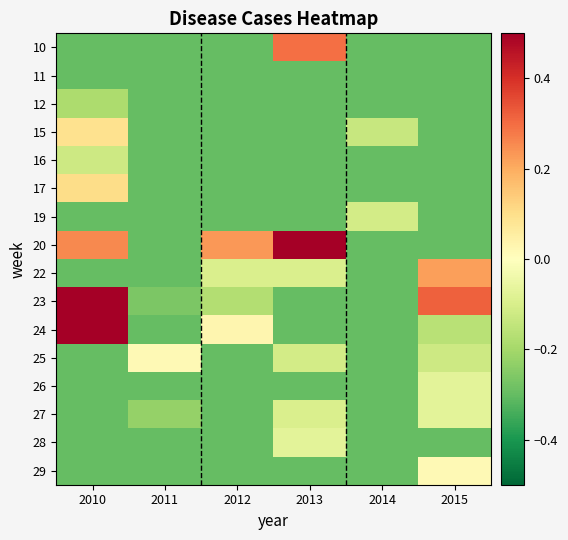

Reading left to right, transcribe all the data shown in this chart.

10: 2010=-0.3	2011=-0.3	2012=-0.3	2013=0.3	2014=-0.3	2015=-0.3
11: 2010=-0.3	2011=-0.3	2012=-0.3	2013=-0.3	2014=-0.3	2015=-0.3
12: 2010=-0.2	2011=-0.3	2012=-0.3	2013=-0.3	2014=-0.3	2015=-0.3
15: 2010=0.1	2011=-0.3	2012=-0.3	2013=-0.3	2014=-0.1	2015=-0.3
16: 2010=-0.1	2011=-0.3	2012=-0.3	2013=-0.3	2014=-0.3	2015=-0.3
17: 2010=0.1	2011=-0.3	2012=-0.3	2013=-0.3	2014=-0.3	2015=-0.3
19: 2010=-0.3	2011=-0.3	2012=-0.3	2013=-0.3	2014=-0.1	2015=-0.3
20: 2010=0.3	2011=-0.3	2012=0.2	2013=0.7	2014=-0.3	2015=-0.3
22: 2010=-0.3	2011=-0.3	2012=-0.1	2013=-0.1	2014=-0.3	2015=0.2
23: 2010=0.5	2011=-0.3	2012=-0.2	2013=-0.3	2014=-0.3	2015=0.3
24: 2010=0.6	2011=-0.3	2012=0.0	2013=-0.3	2014=-0.3	2015=-0.2
25: 2010=-0.3	2011=0.0	2012=-0.3	2013=-0.1	2014=-0.3	2015=-0.1
26: 2010=-0.3	2011=-0.3	2012=-0.3	2013=-0.3	2014=-0.3	2015=-0.1
27: 2010=-0.3	2011=-0.2	2012=-0.3	2013=-0.1	2014=-0.3	2015=-0.1
28: 2010=-0.3	2011=-0.3	2012=-0.3	2013=-0.1	2014=-0.3	2015=-0.3
29: 2010=-0.3	2011=-0.3	2012=-0.3	2013=-0.3	2014=-0.3	2015=0.0